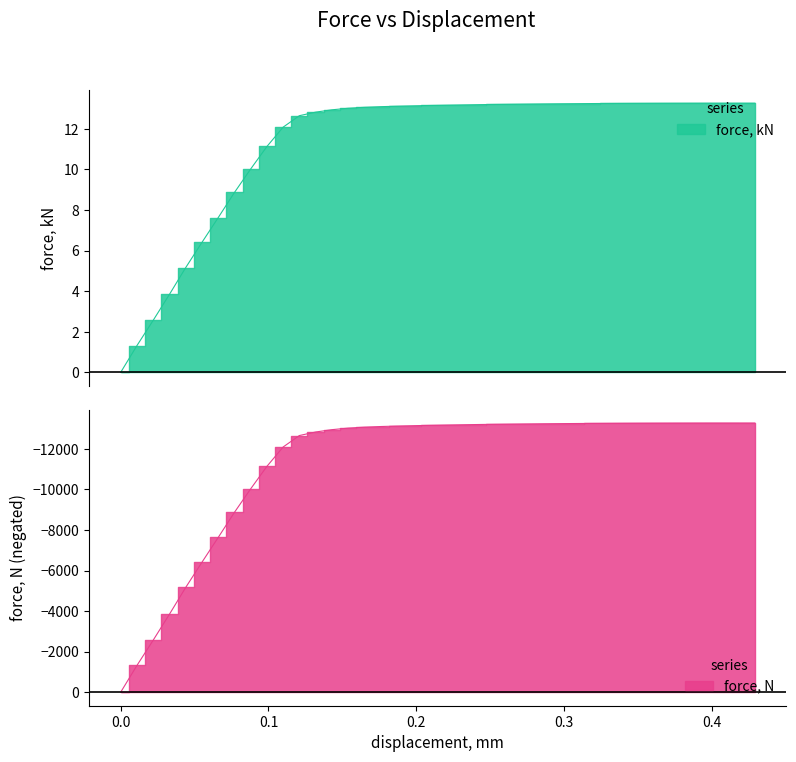

What is the difference between the second highest and second lowest values in the force_kN series?

11.9